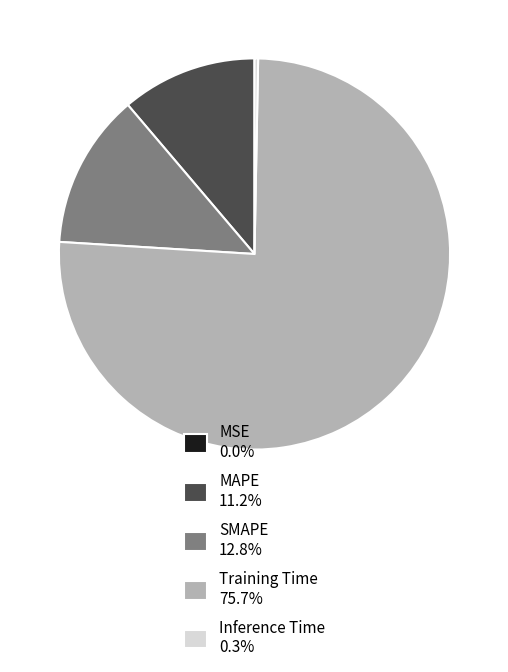

Does any single category account for the majority?

Yes